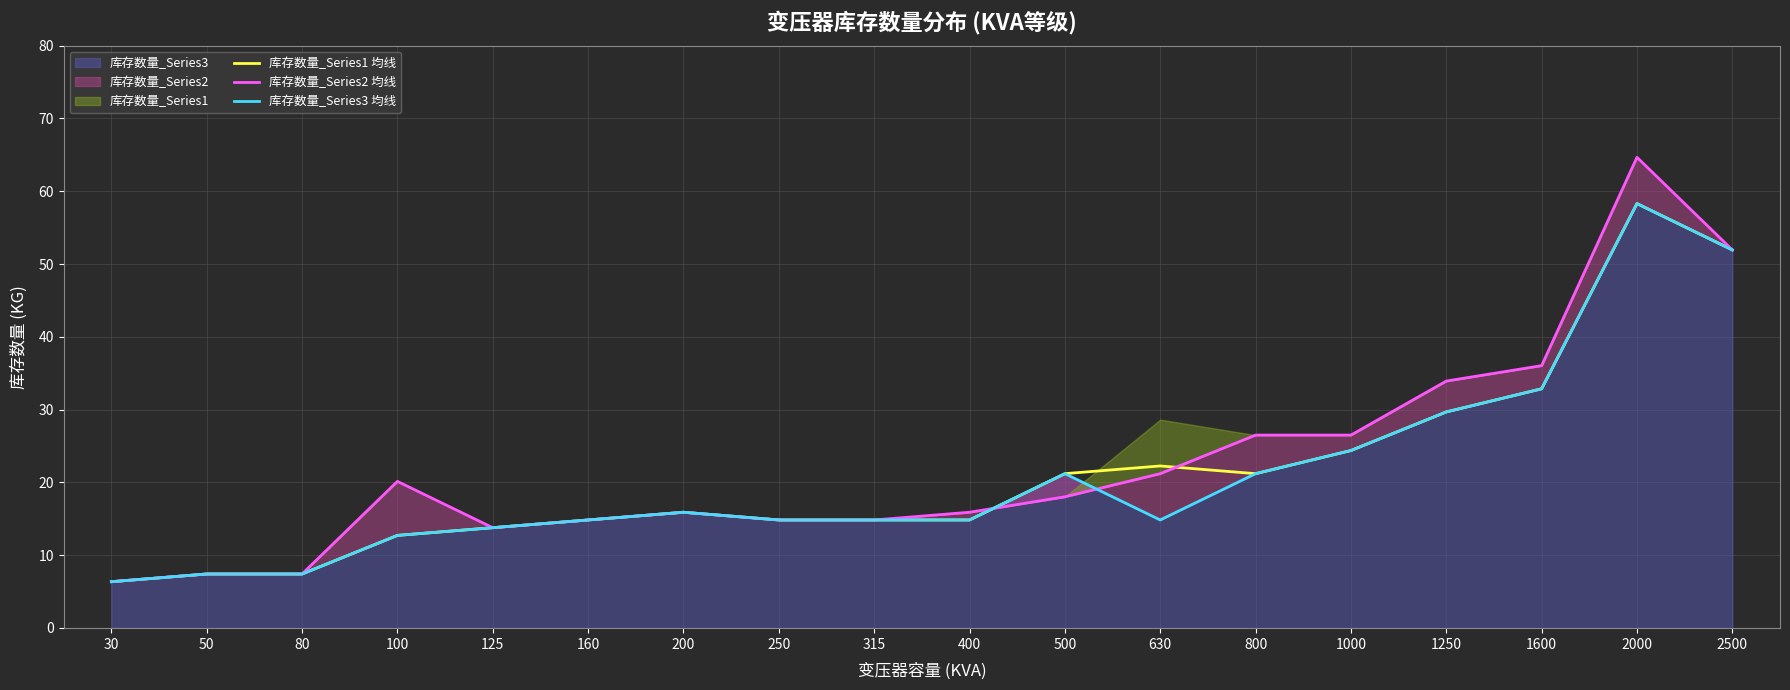

At how many categories does at least one series exceed 12?

15